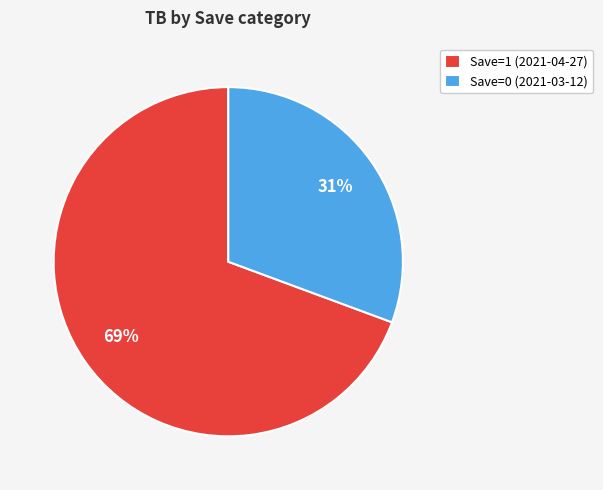

To the nearest percent, what portion does Save=0 (2021-03-12) represent?

31%